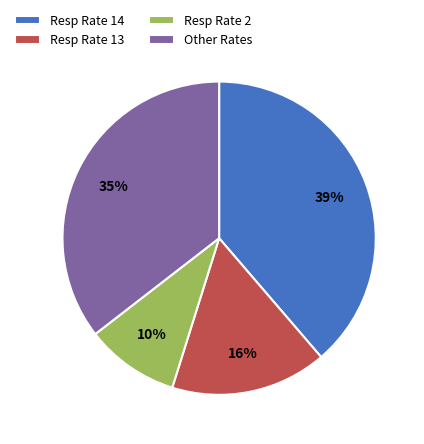

Which slice is the smallest?

Resp Rate 2